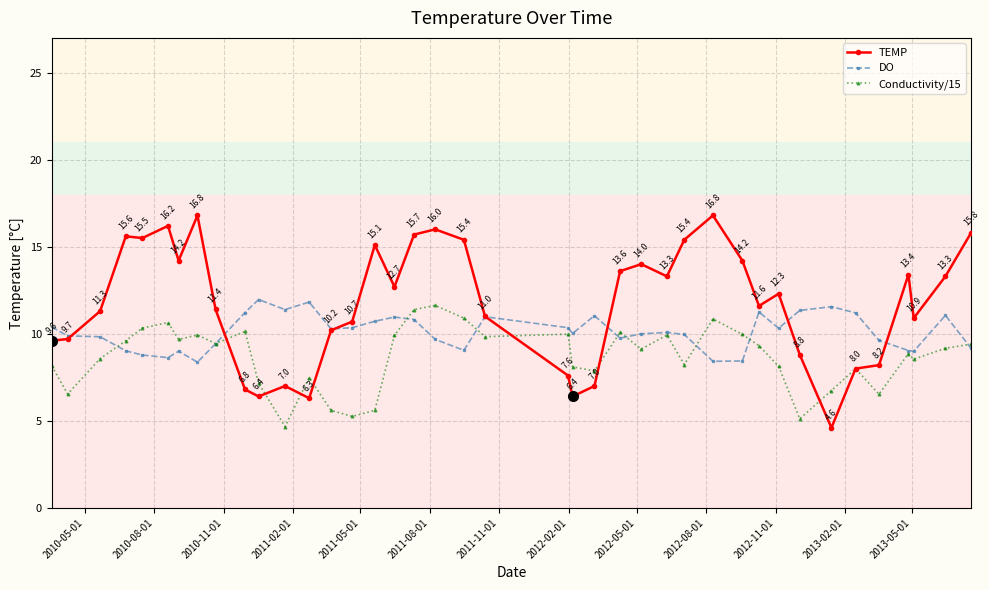

Which series has the largest total across all categories?

TEMP